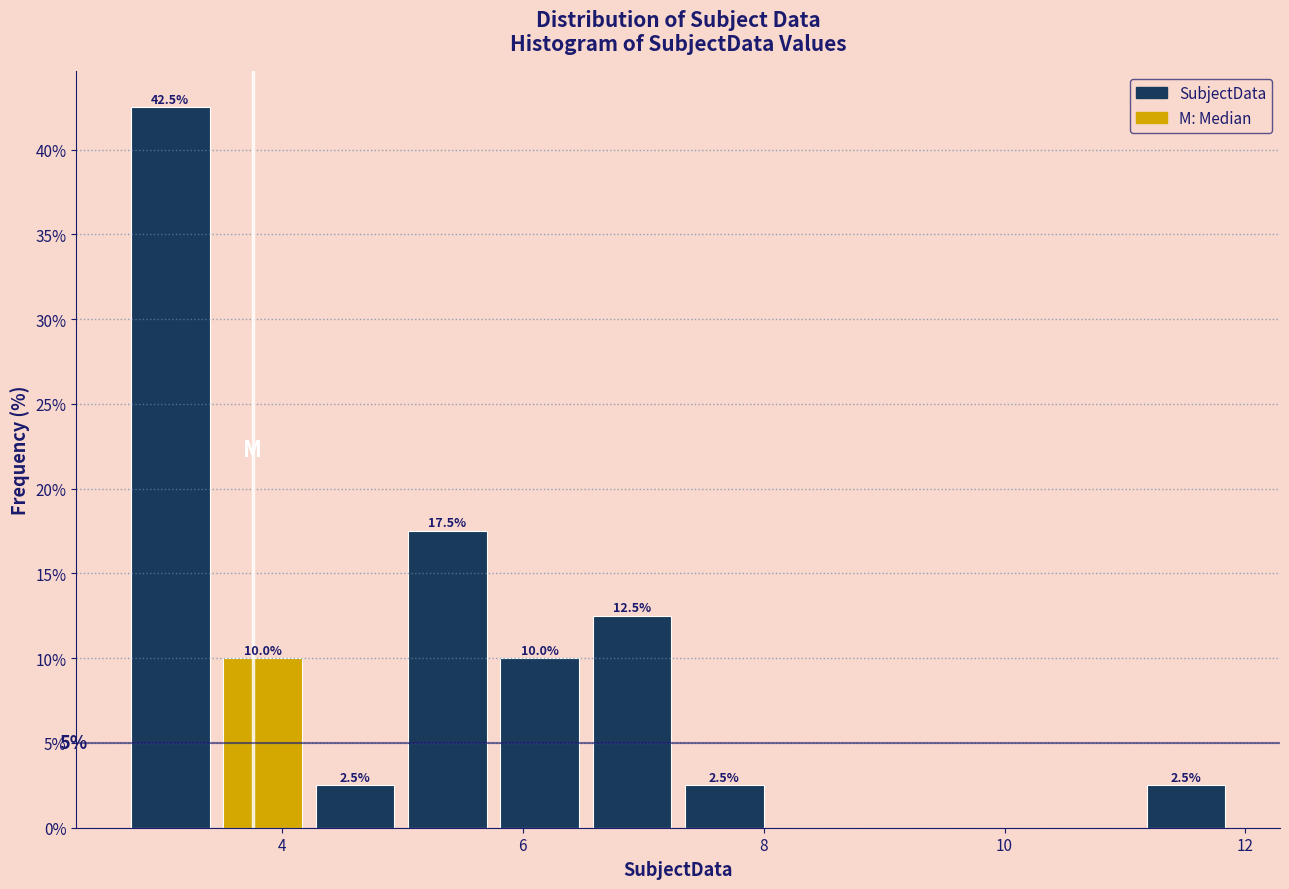

Around what value on the x-axis is the tallest bar? Give the approximate position of its centre, as read against the axis.

3.0